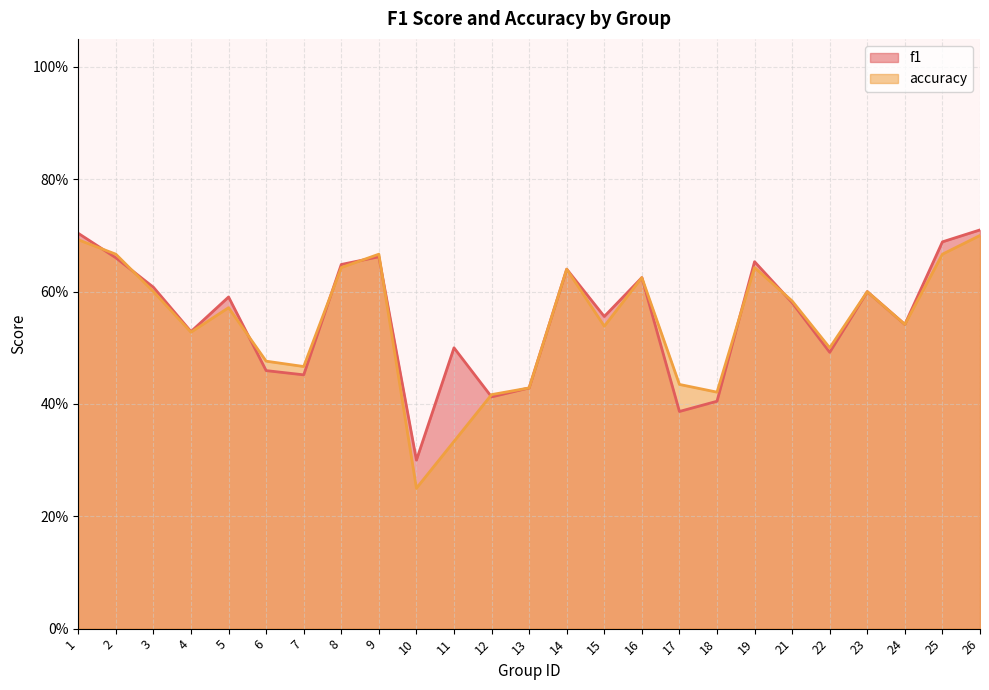

At which label does accuracy reach its peak?

26